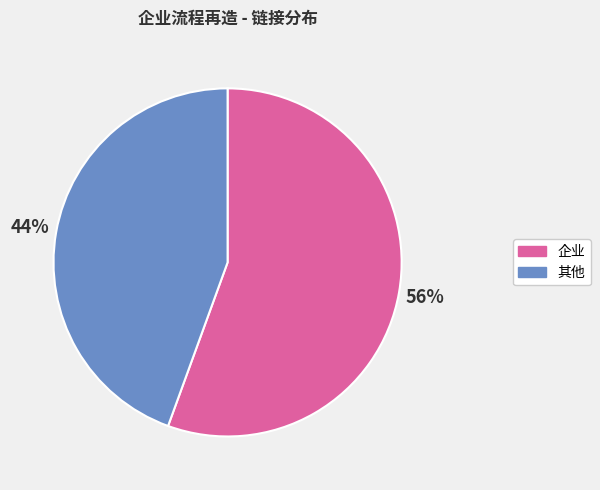

Is the sum of 企业 and 其他 greater than half?

Yes